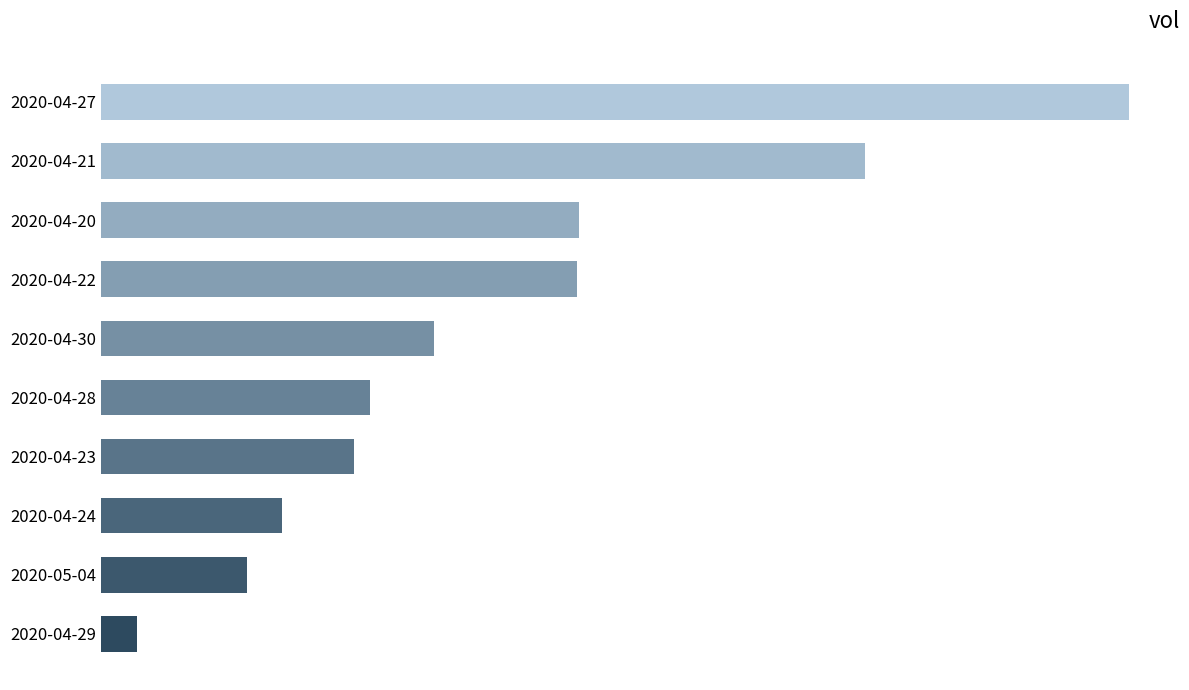

Does the chart contain any negative values?

No